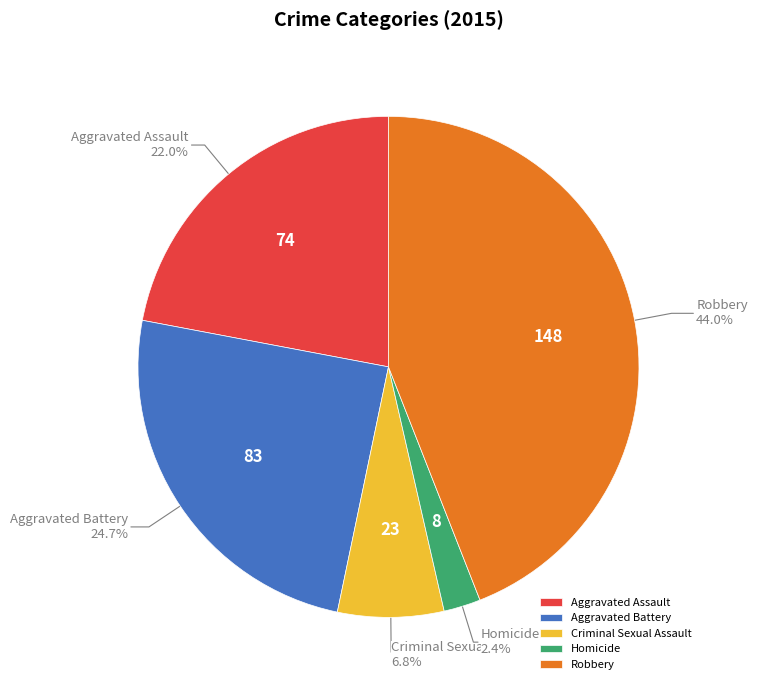

Count the number of slices in the pie.

5